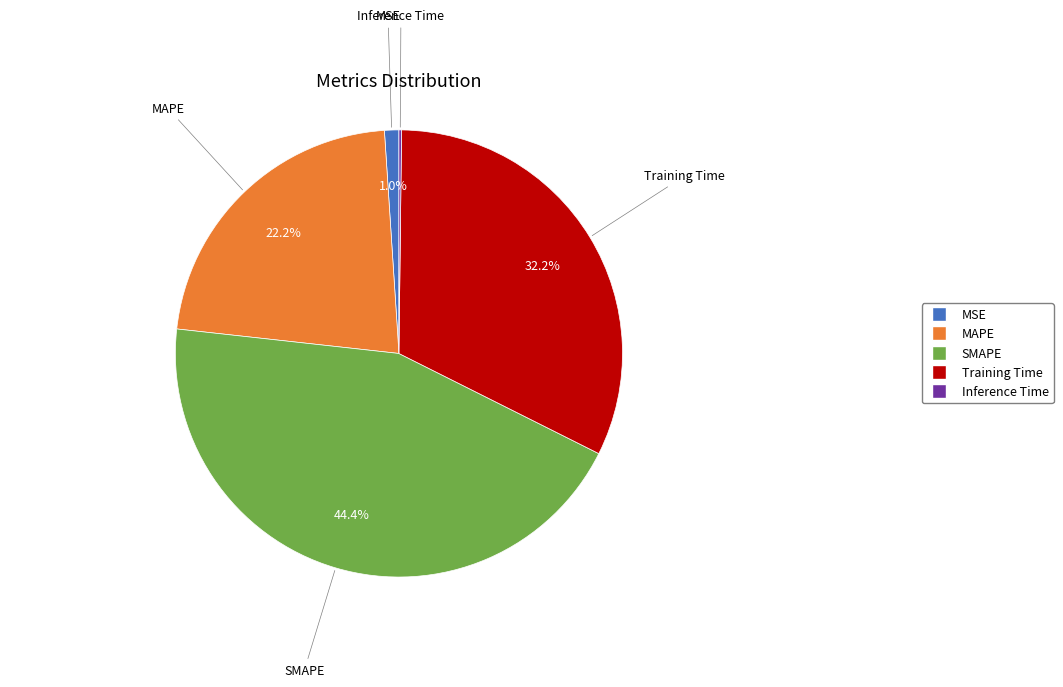

Between MSE and SMAPE, which is larger?

SMAPE